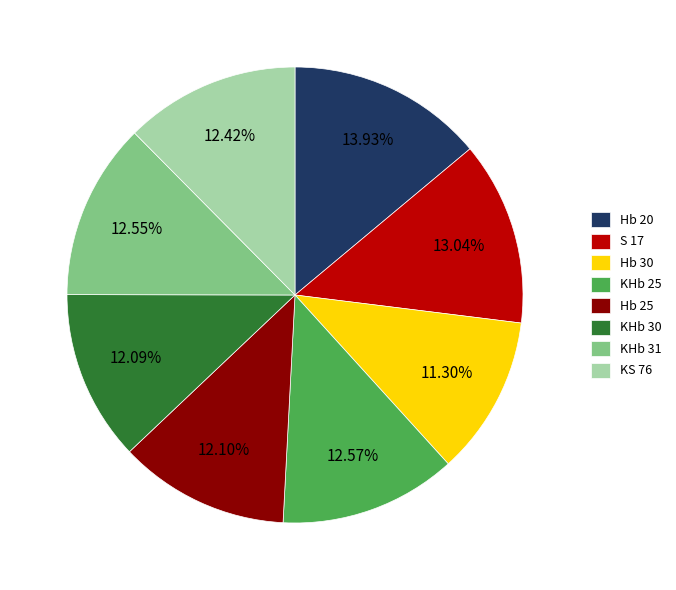

What is the largest slice in the pie chart?

Hb 20